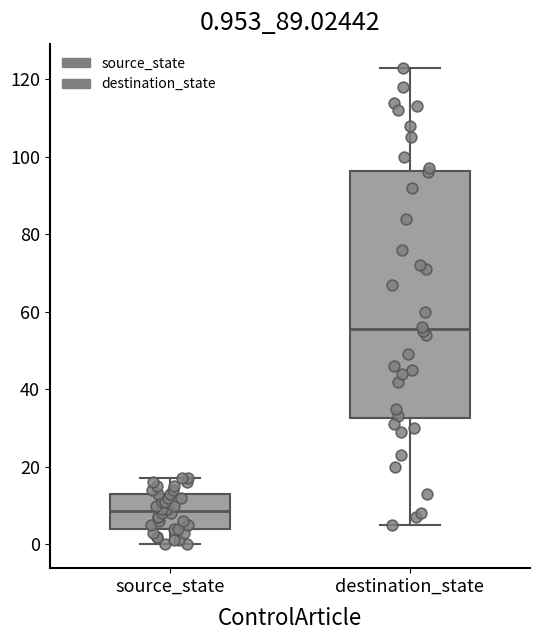

Which box is the tallest, from its lower edge to its upper edge?

destination_state